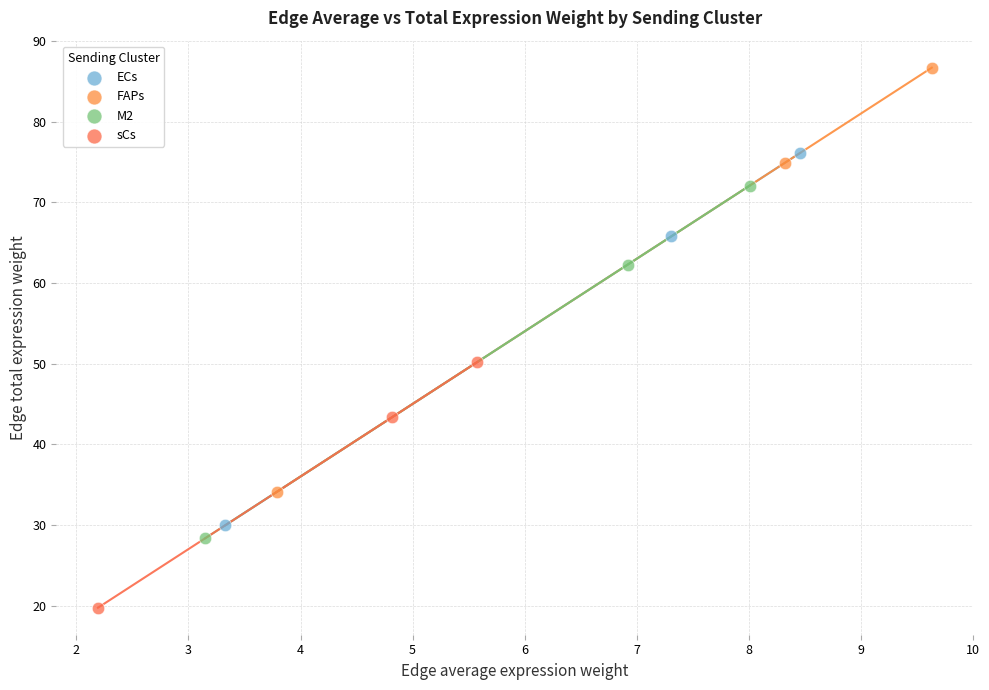

Which series contains the highest Y value?

FAPs